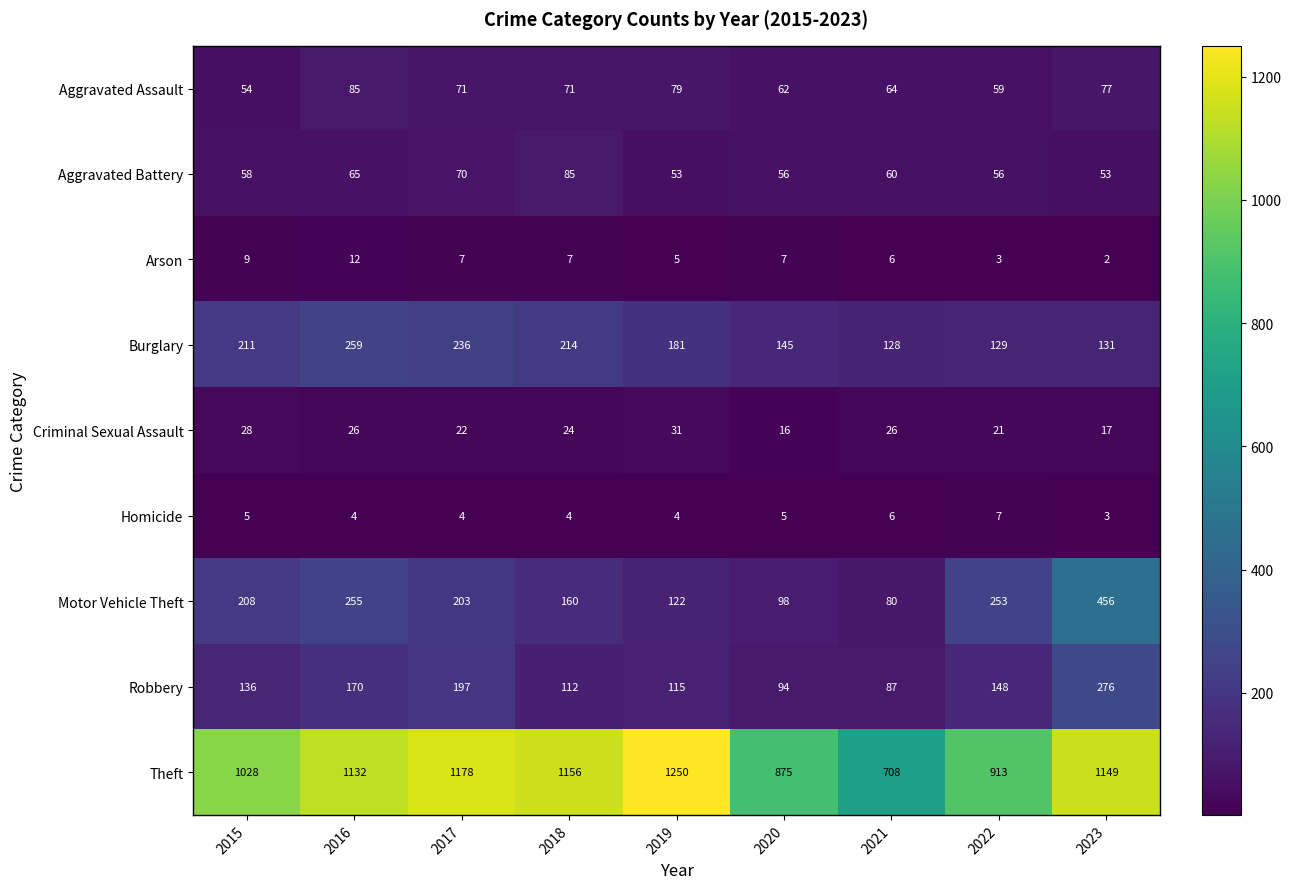

The value of Aggravated Assault at 2019 is 79. True or false?

True